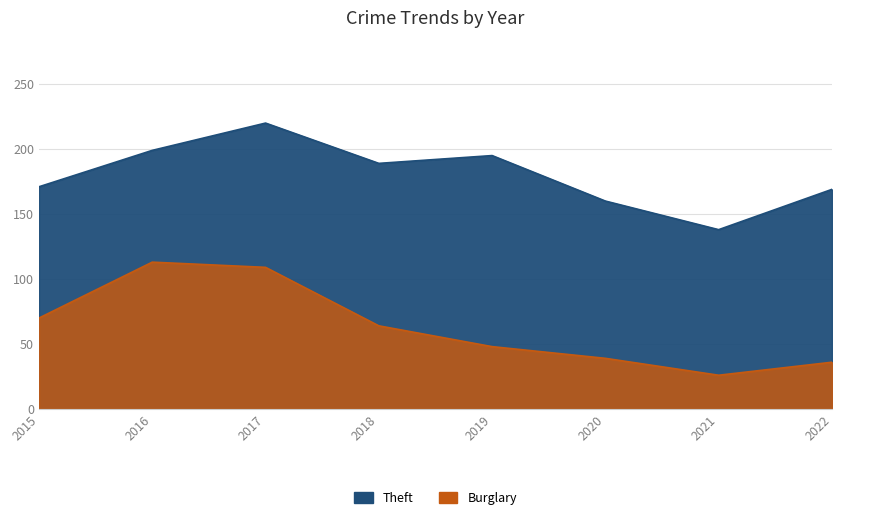

What is the difference between the second highest and minimum values in the Theft series?

61